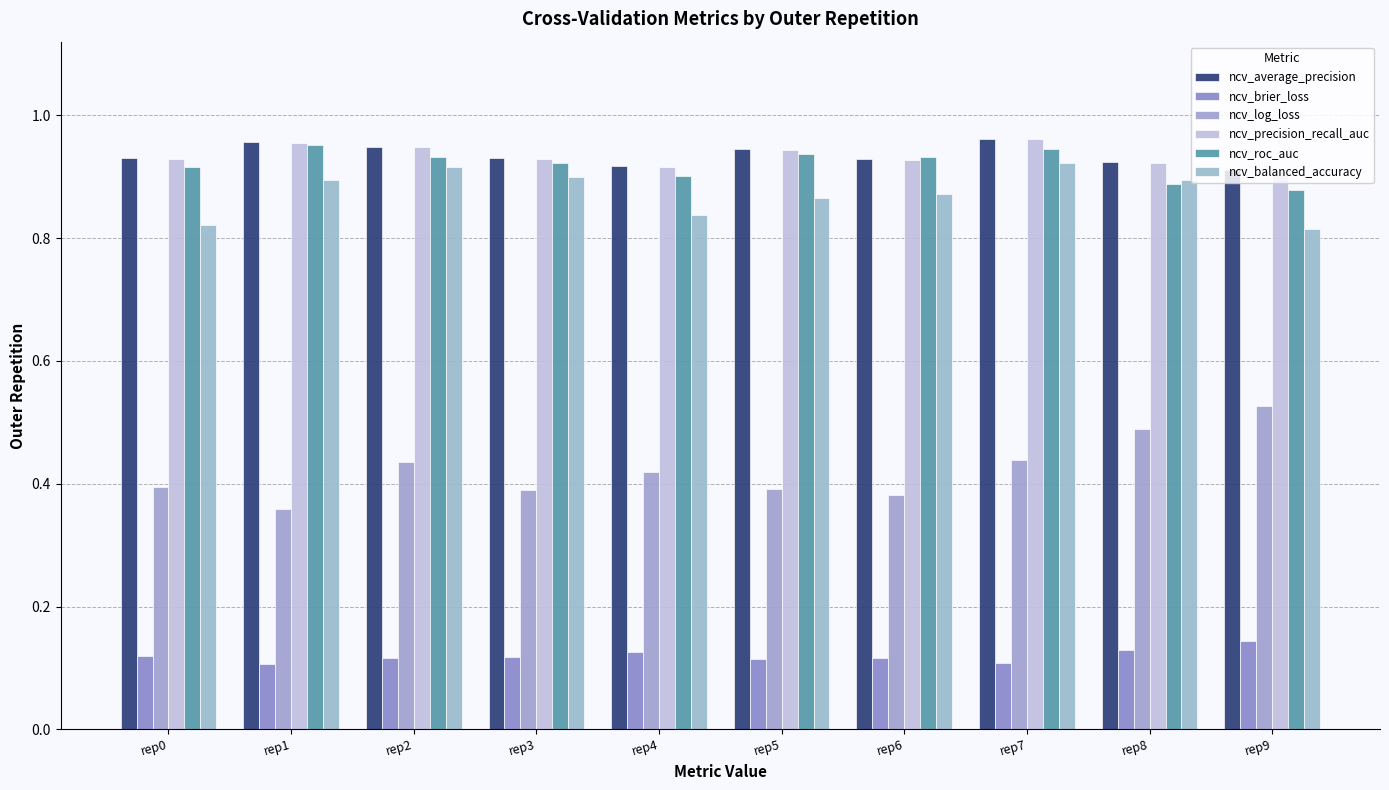

Rank the series at rep7 from lowest to highest value.

ncv_brier_loss, ncv_log_loss, ncv_balanced_accuracy, ncv_roc_auc, ncv_precision_recall_auc, ncv_average_precision